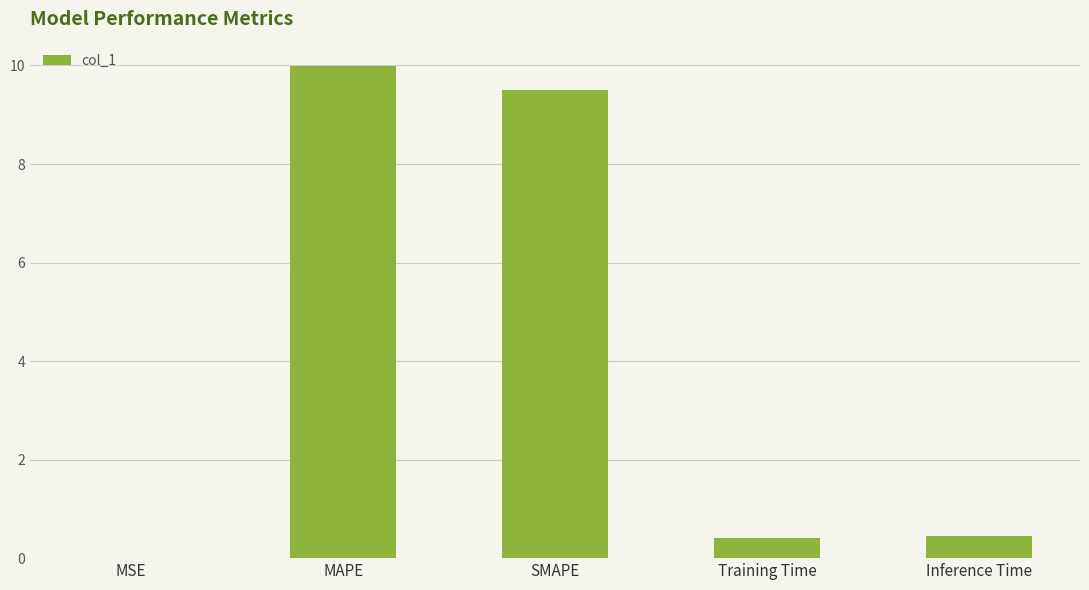

True or false: the data shows 0.4 at Inference Time.

True